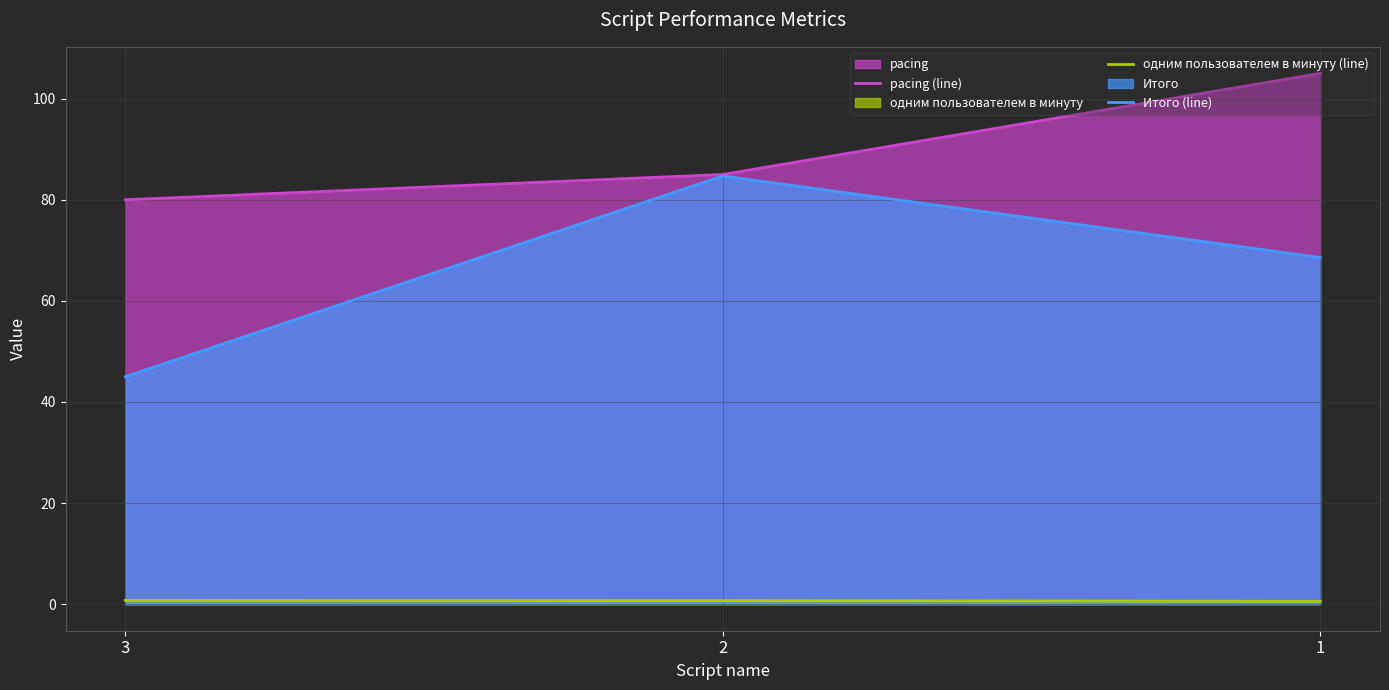

List the series in order of their peak value, lowest first.

одним пользователем в минуту (line), Итого (line), pacing (line)